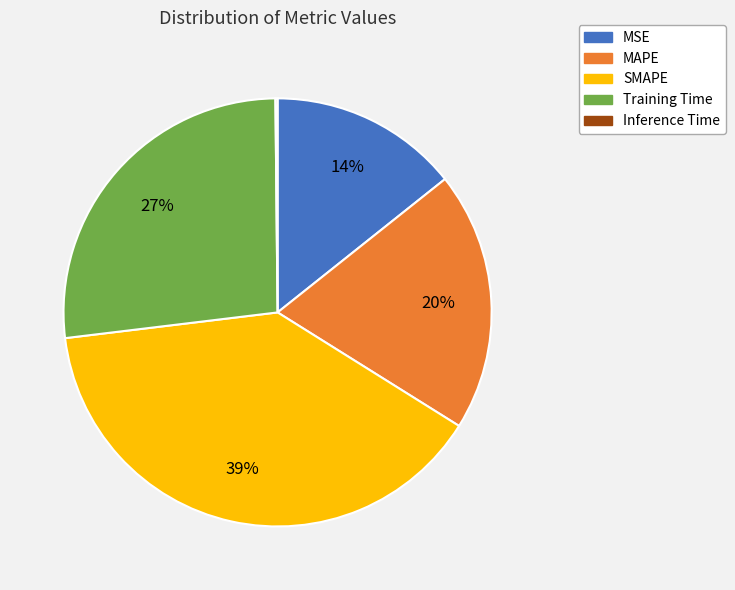

To the nearest percent, what is the difference between the largest and smallest slice percentages?

39%